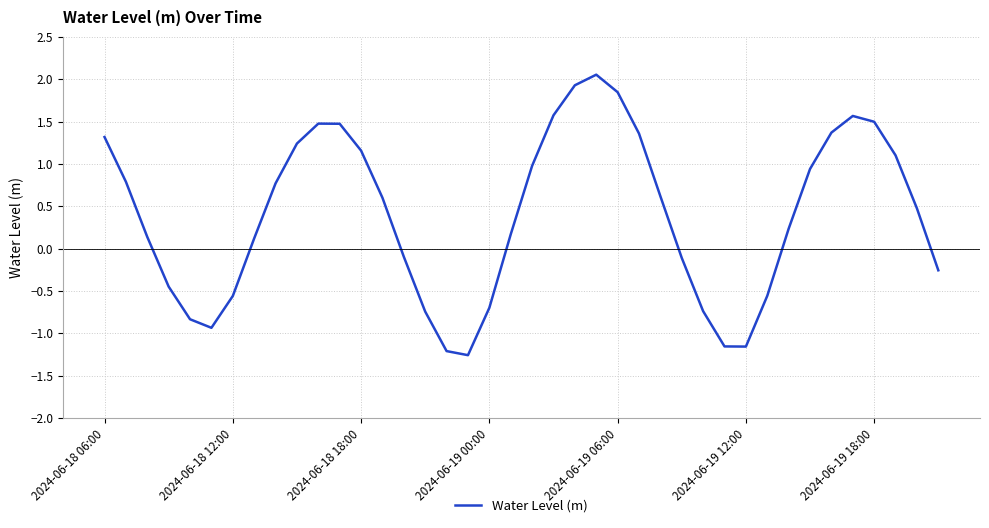

What is the smallest value displayed?

-1.3